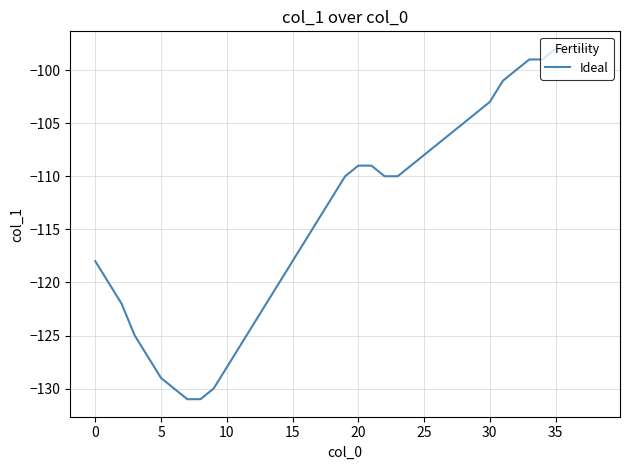

What is the average value?

-113